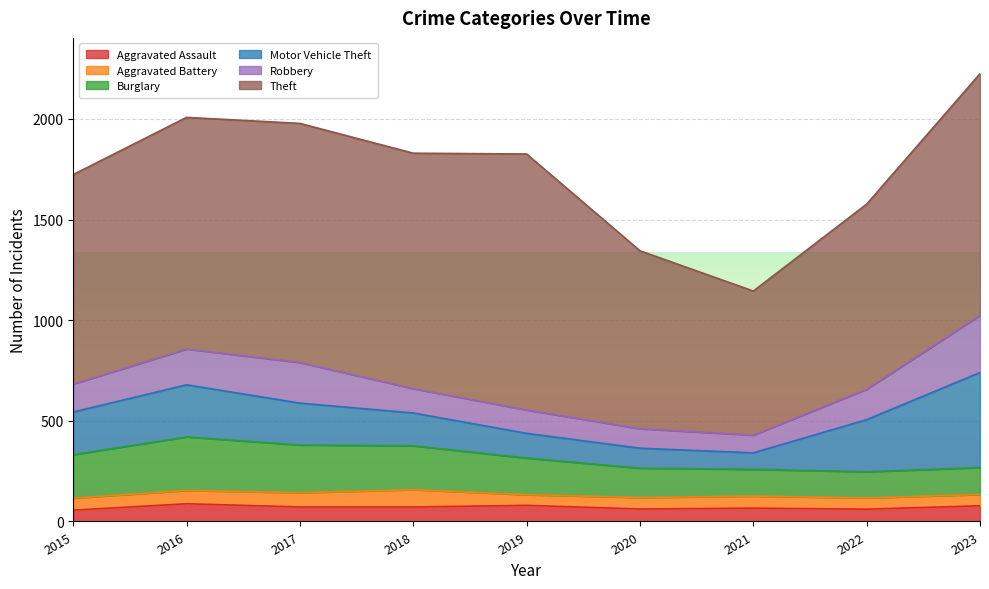

What is the sum of the Burglary values at 2022 and 2021?

263